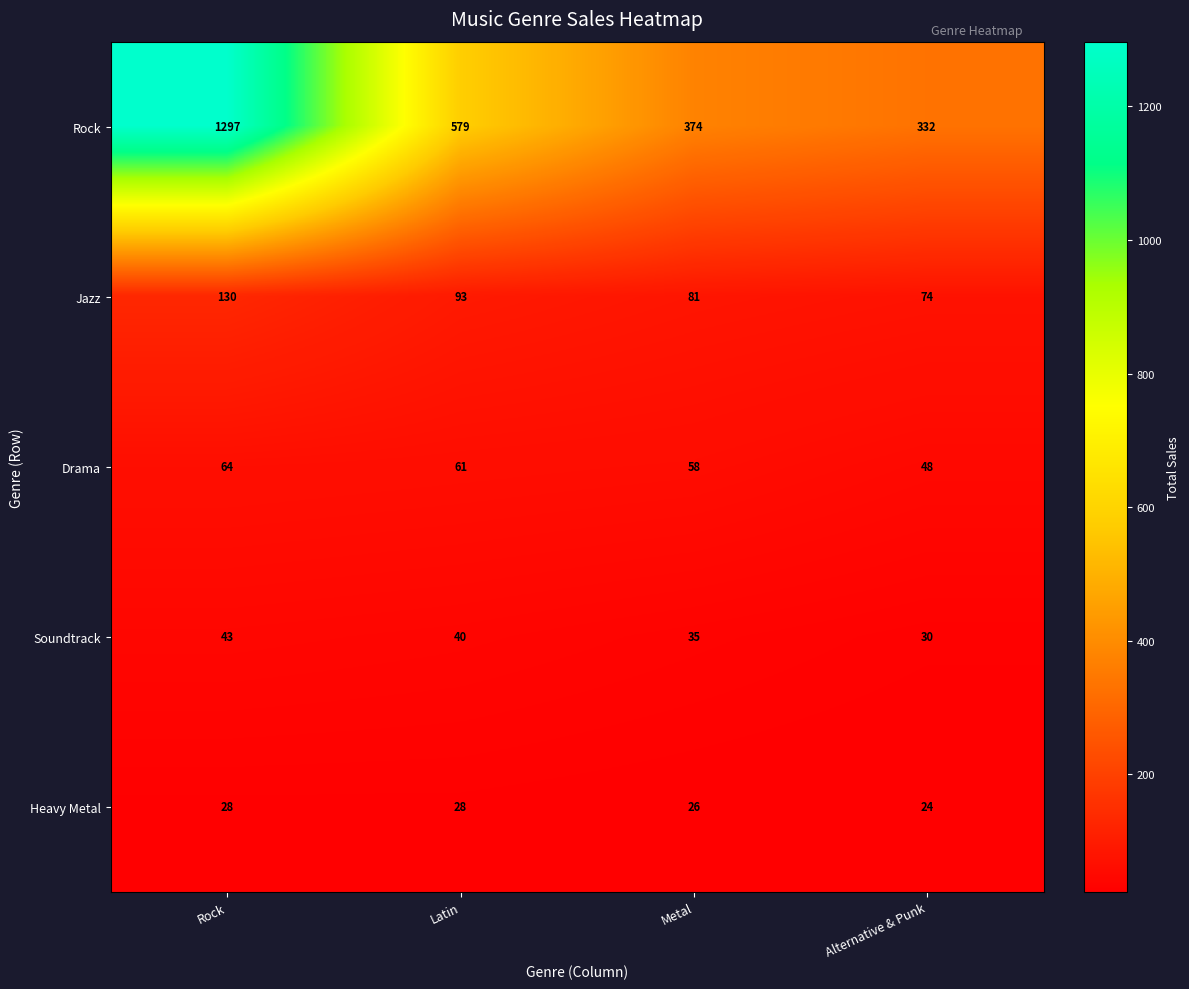

Which series has the largest total across all categories?

Rock